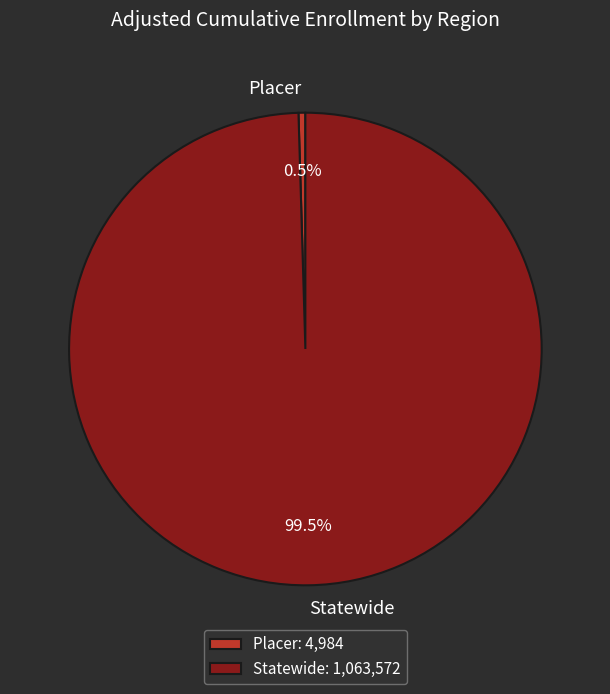

What portion of the pie excludes Statewide?

0.5%